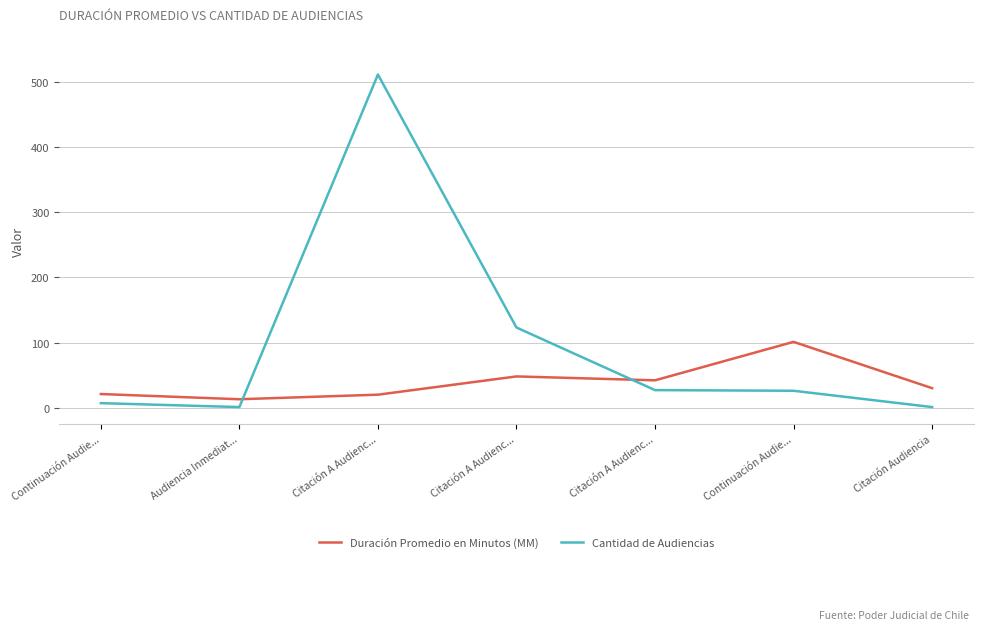

What are all the series names shown in the legend?

Duración Promedio en Minutos (MM), Cantidad de Audiencias